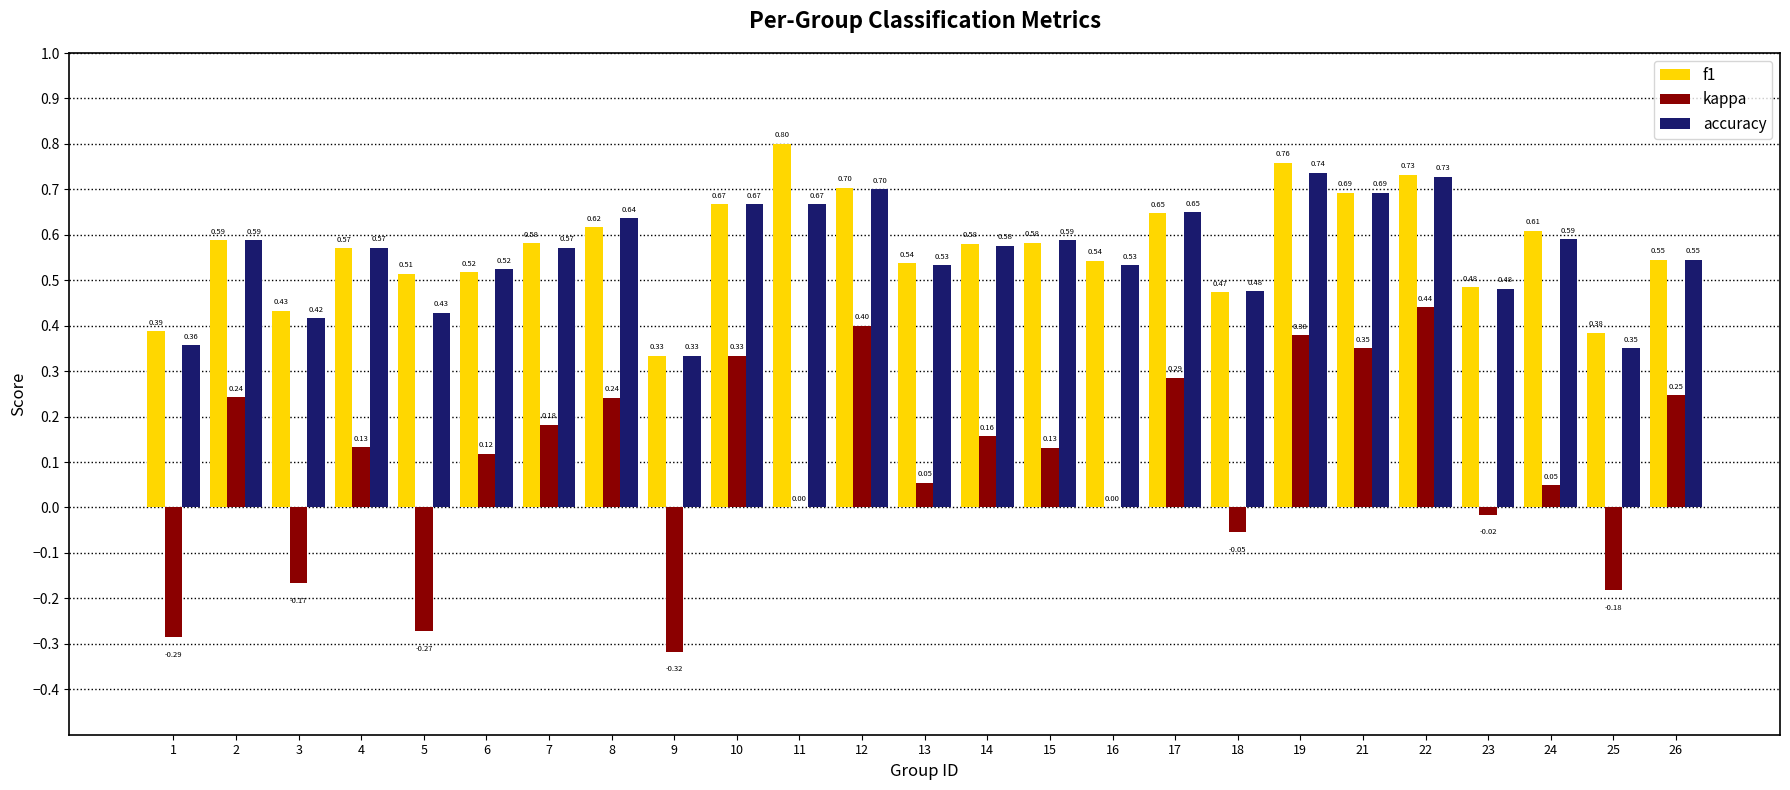

Is the value of accuracy at 26 greater than the value of kappa at 21?

Yes